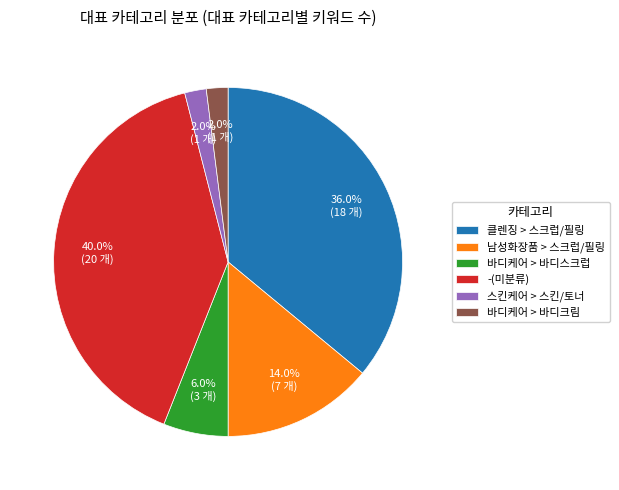

Is there any slice that represents more than half of the pie?

No